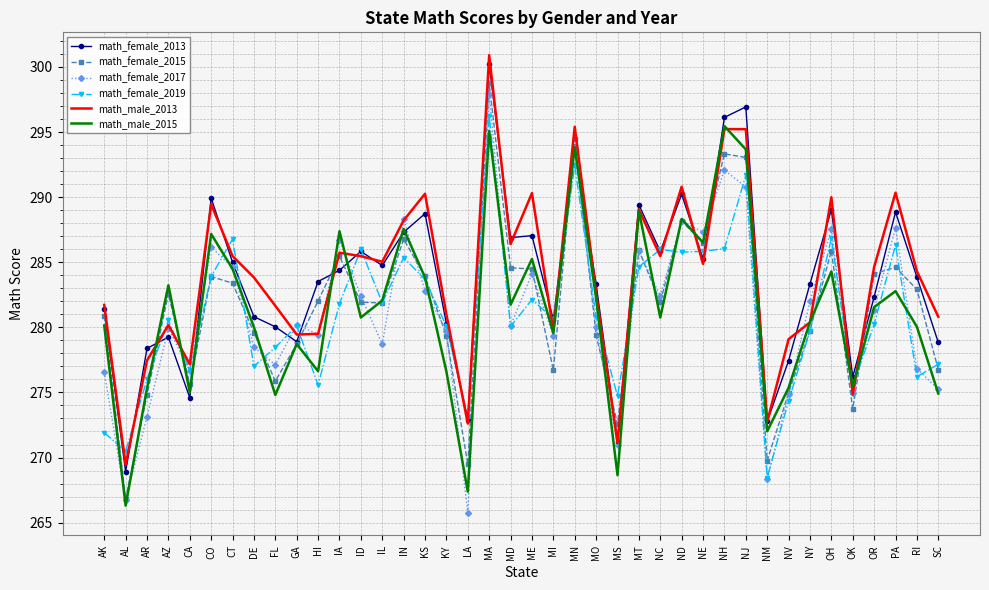

What position from the left is MA?

19